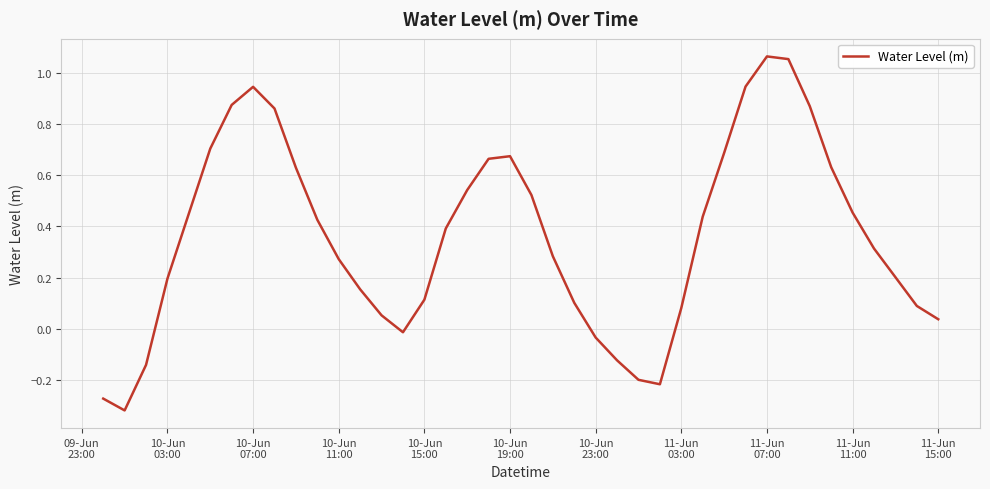

Count the number of values greater than 0.

32